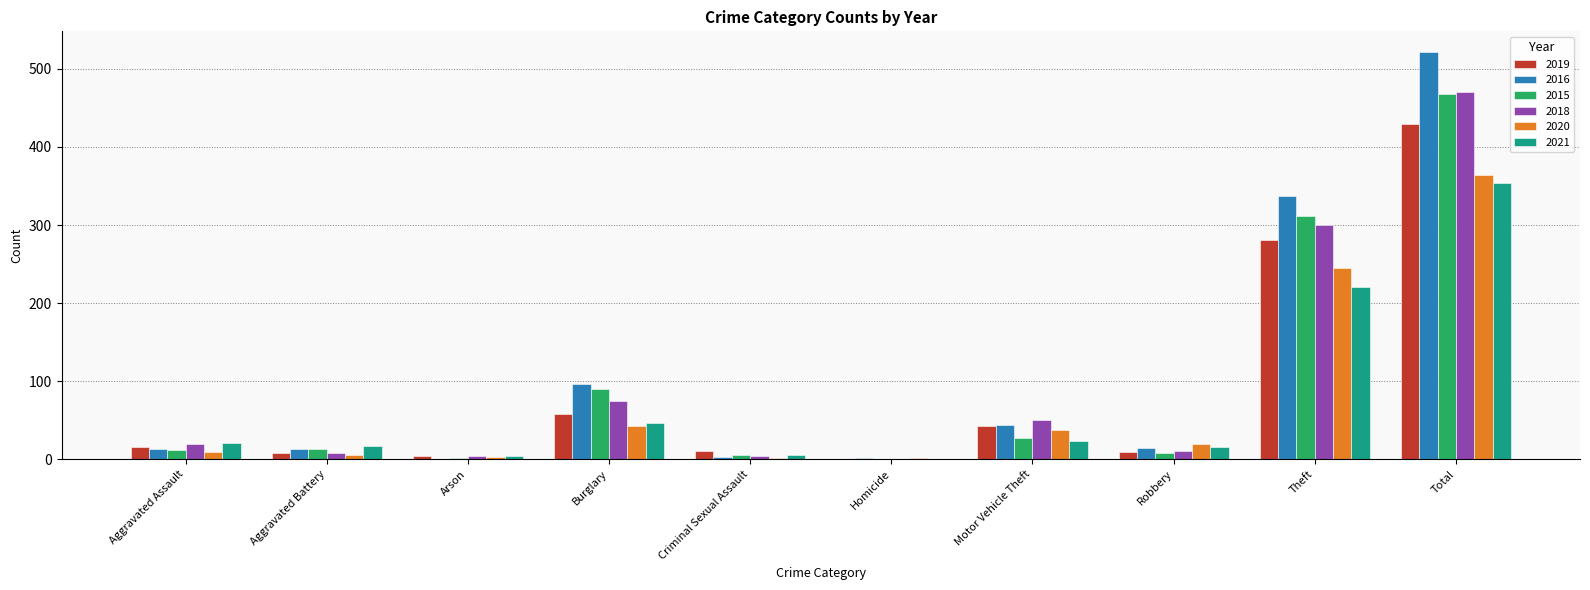

Between Burglary and Total, which series saw the biggest shift?

2016